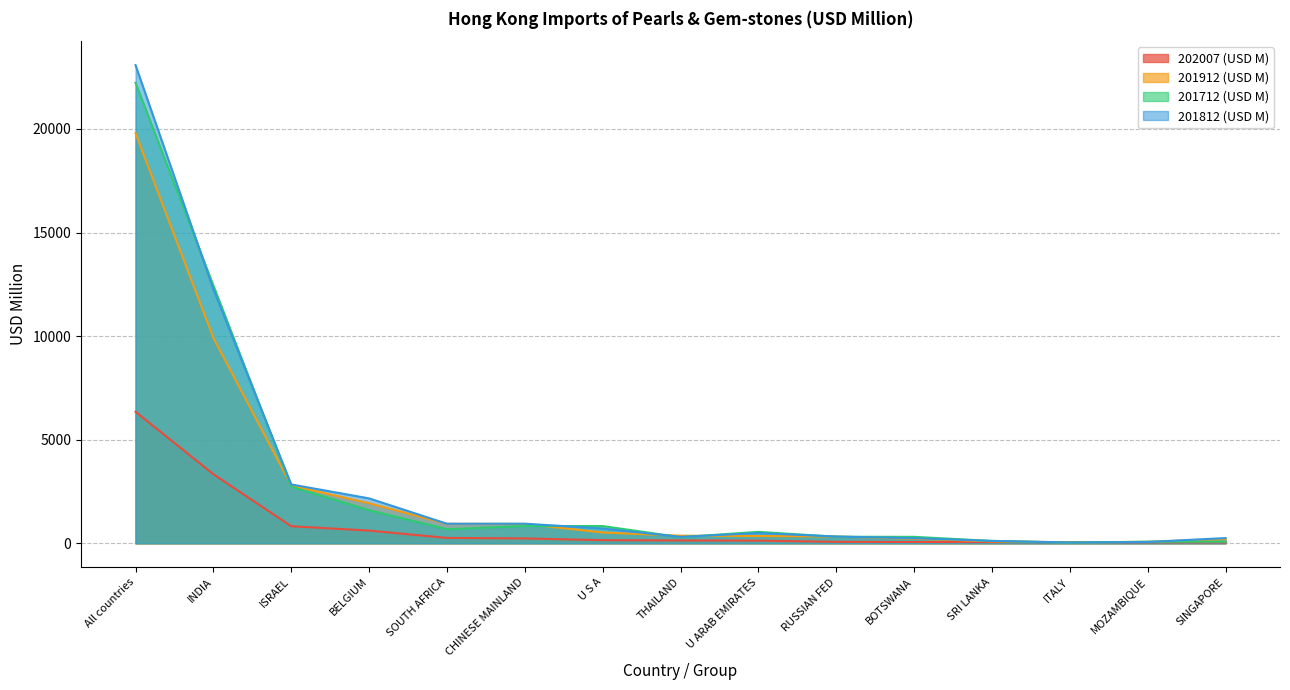

Where is 201912 (USD M) nearest to the value 9923?

INDIA